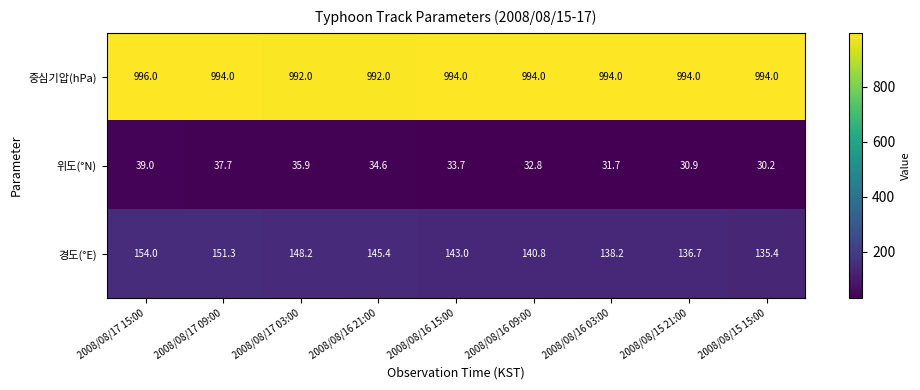

Which category has the highest value across all series?

2008/08/17 15:00